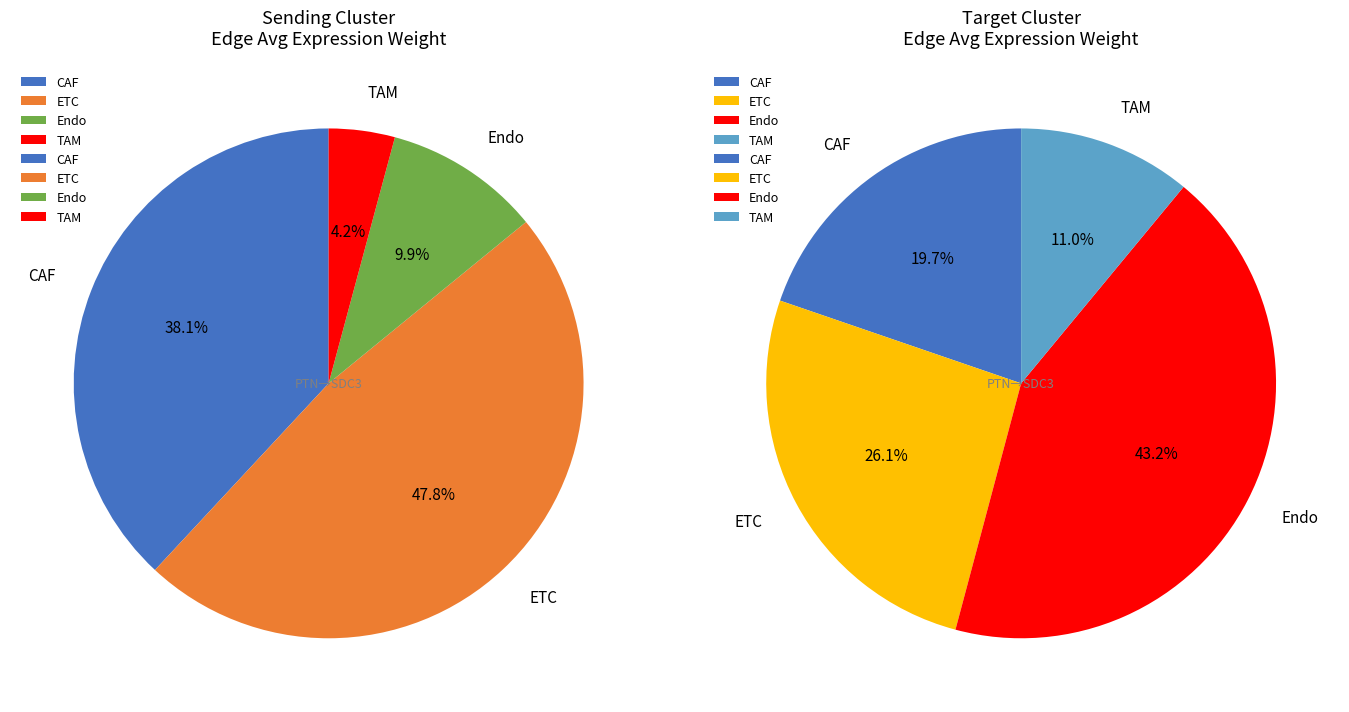

Count the number of slices in the pie.

4